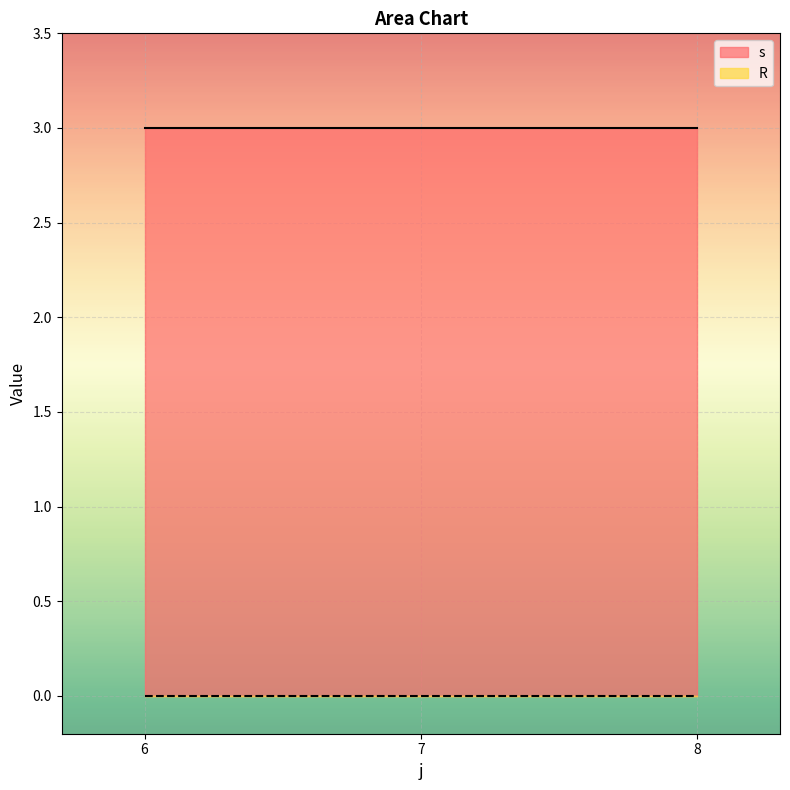

Which series has the largest range (max minus min)?

s